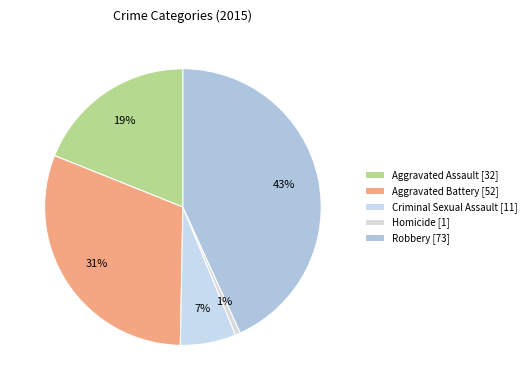

How many slices are in this pie chart?

5